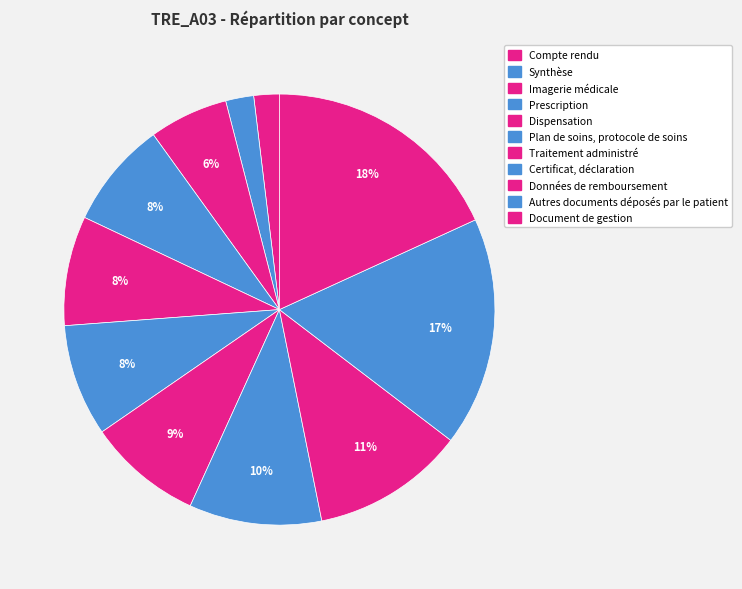

To the nearest percent, what percentage of the pie is Compte rendu?

2%